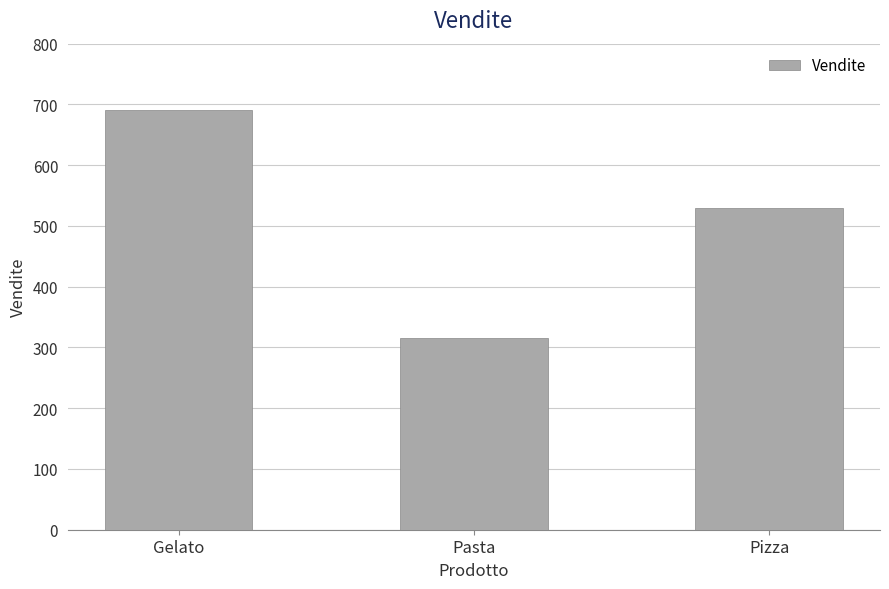

Which label corresponds to the largest value in the chart?

Gelato